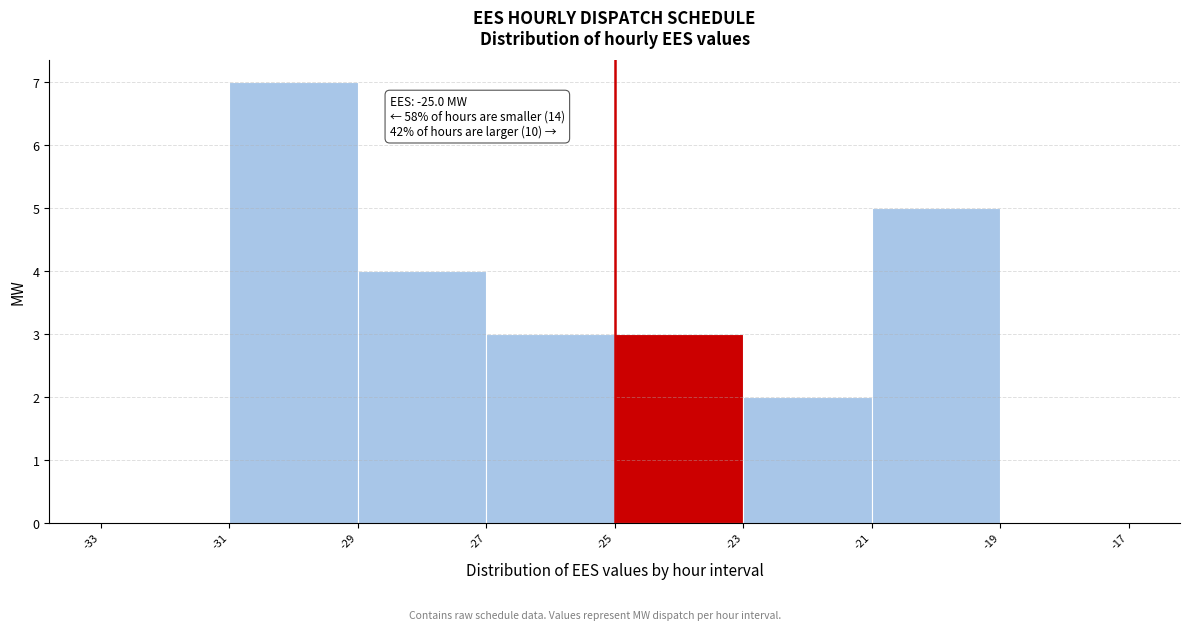

Over which range of the x-axis is the bar tallest?

-31 to -29